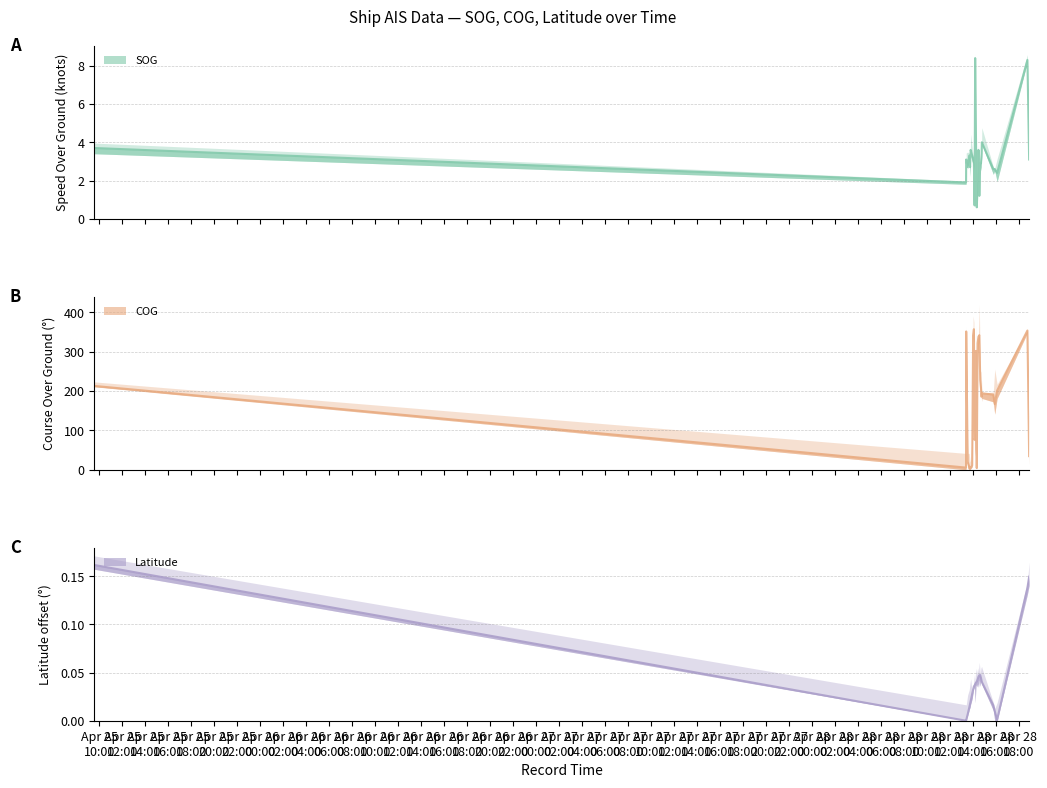

How many lines are shown in the chart?

3